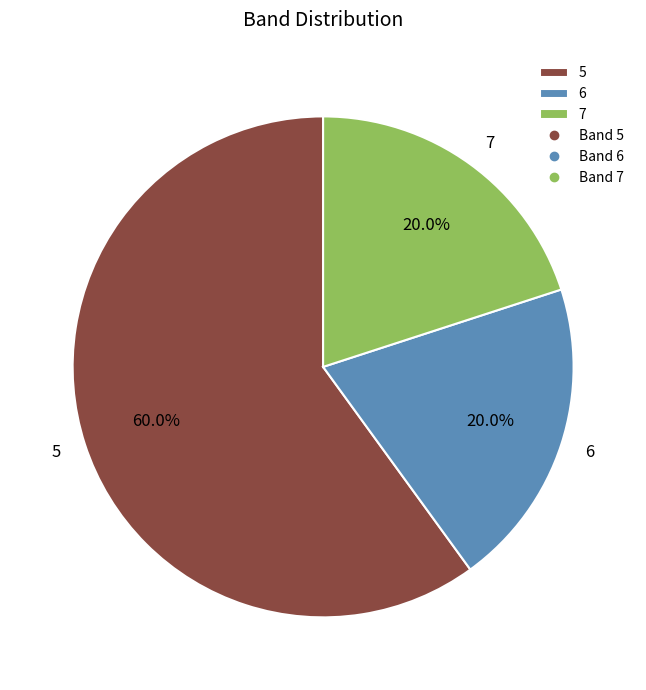

The 7 slice represents 20% of the pie. True or false?

True